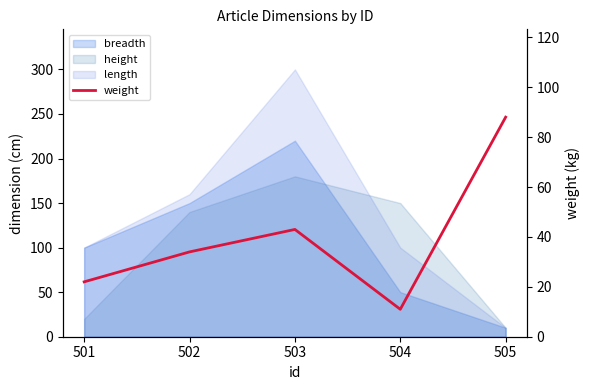

What is the difference between the maximum and minimum values?

77